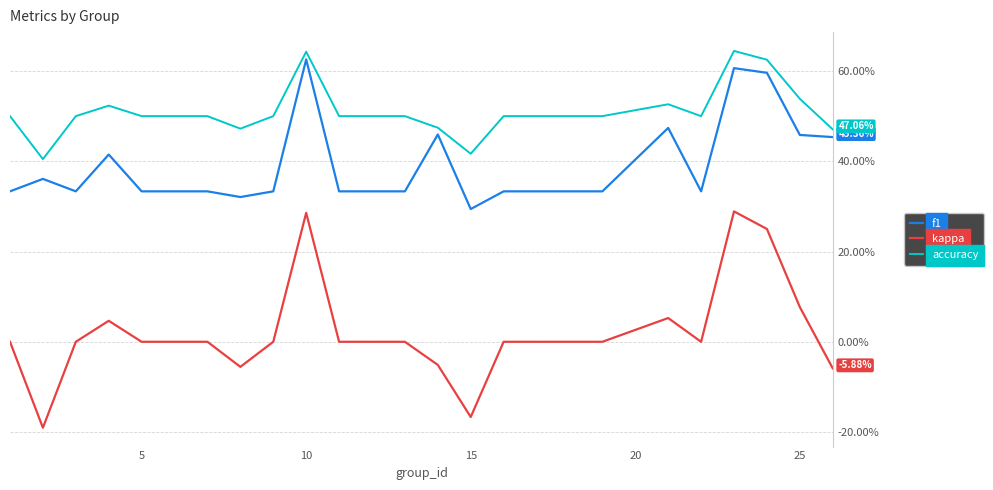

True or false: accuracy and f1 intersect in this chart.

False